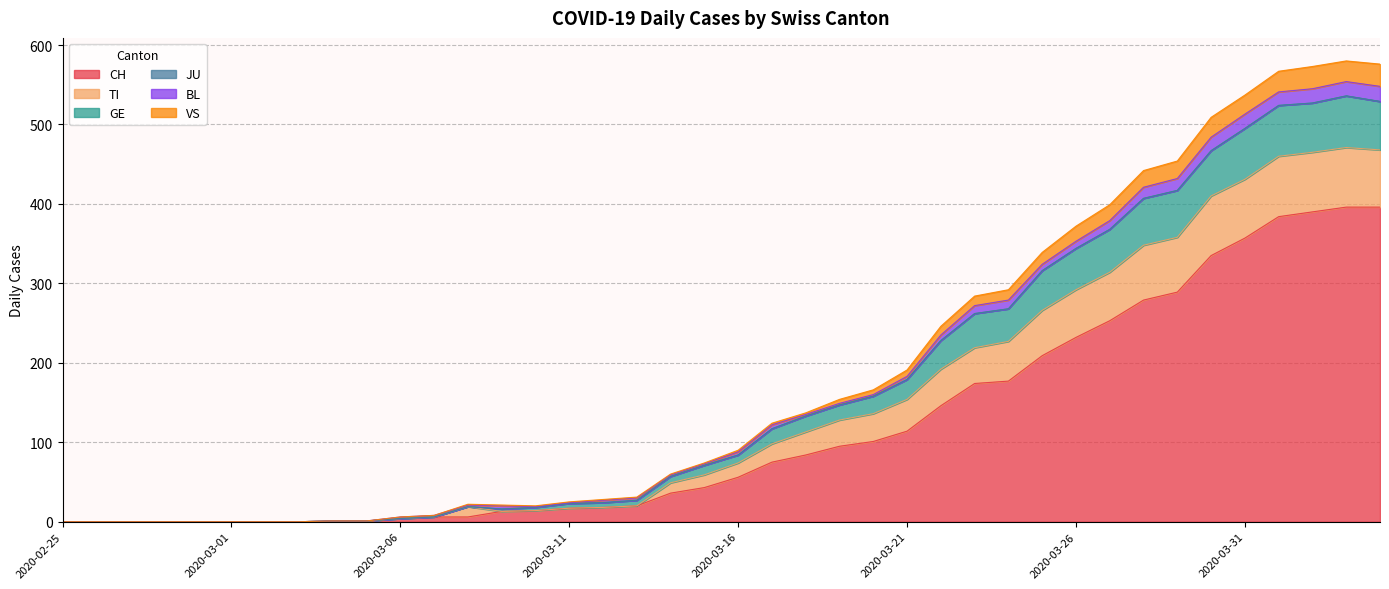

What is the highest value of the CH series?

396